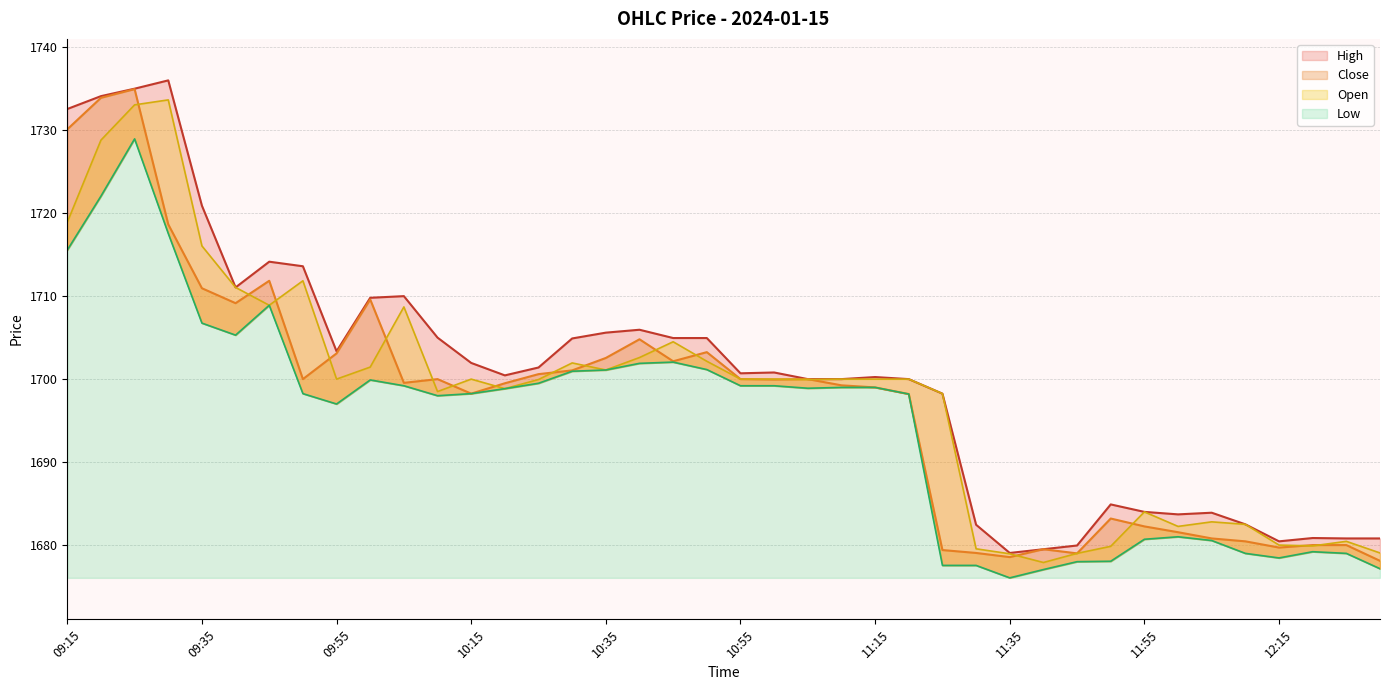

Does the chart have visible grid lines?

Yes